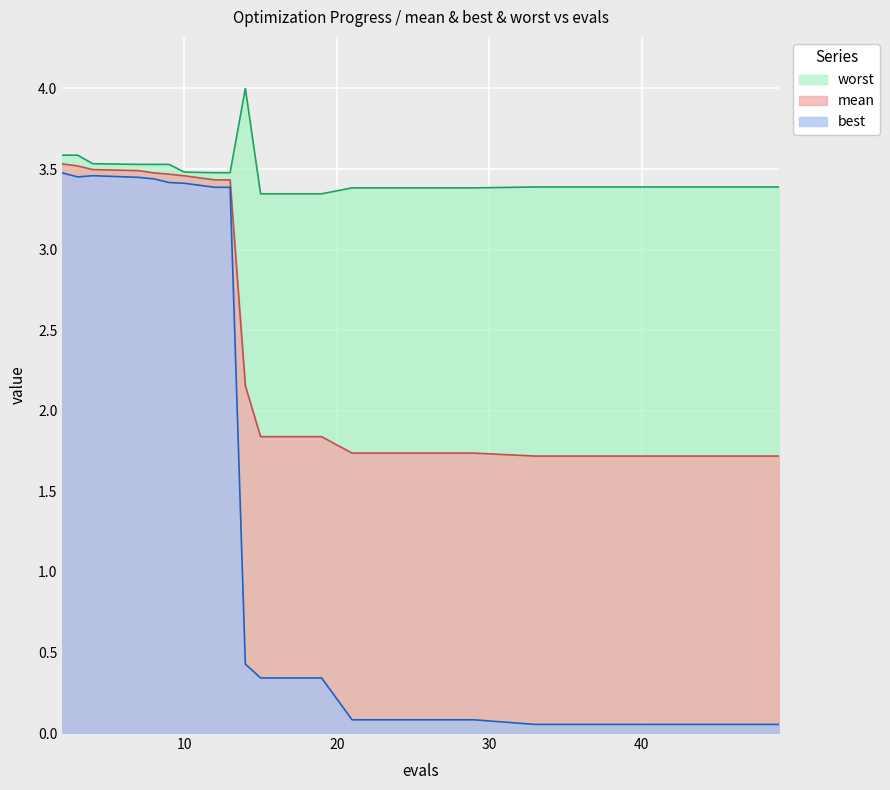

How many lines are shown in the chart?

3